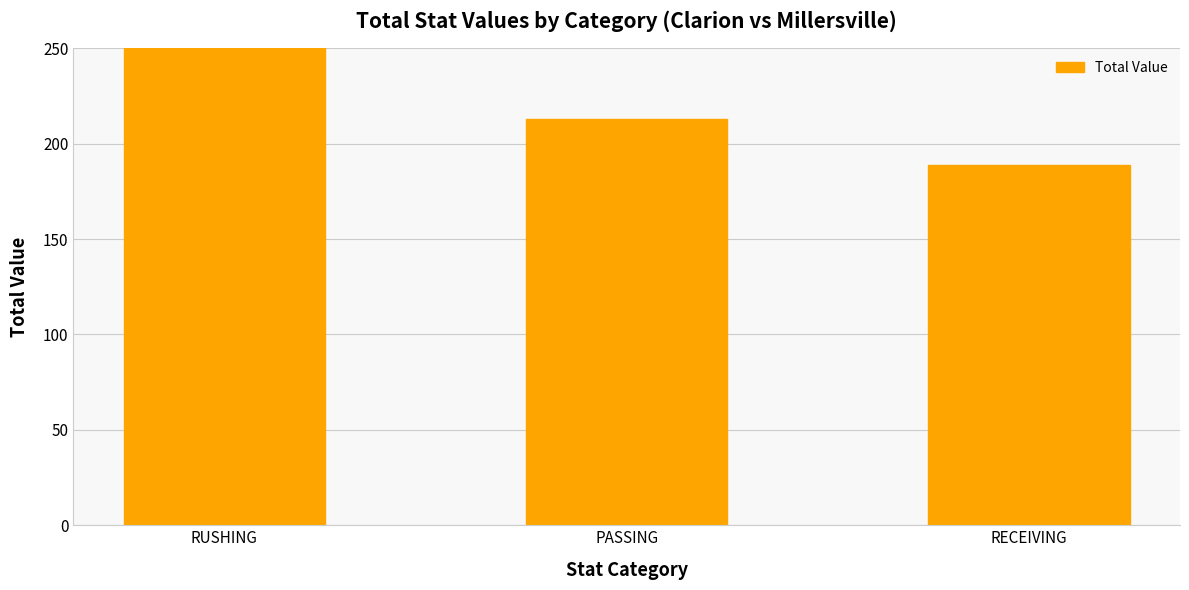

Reading left to right, list all the values displayed in this chart.

RUSHING=319	PASSING=213	RECEIVING=189